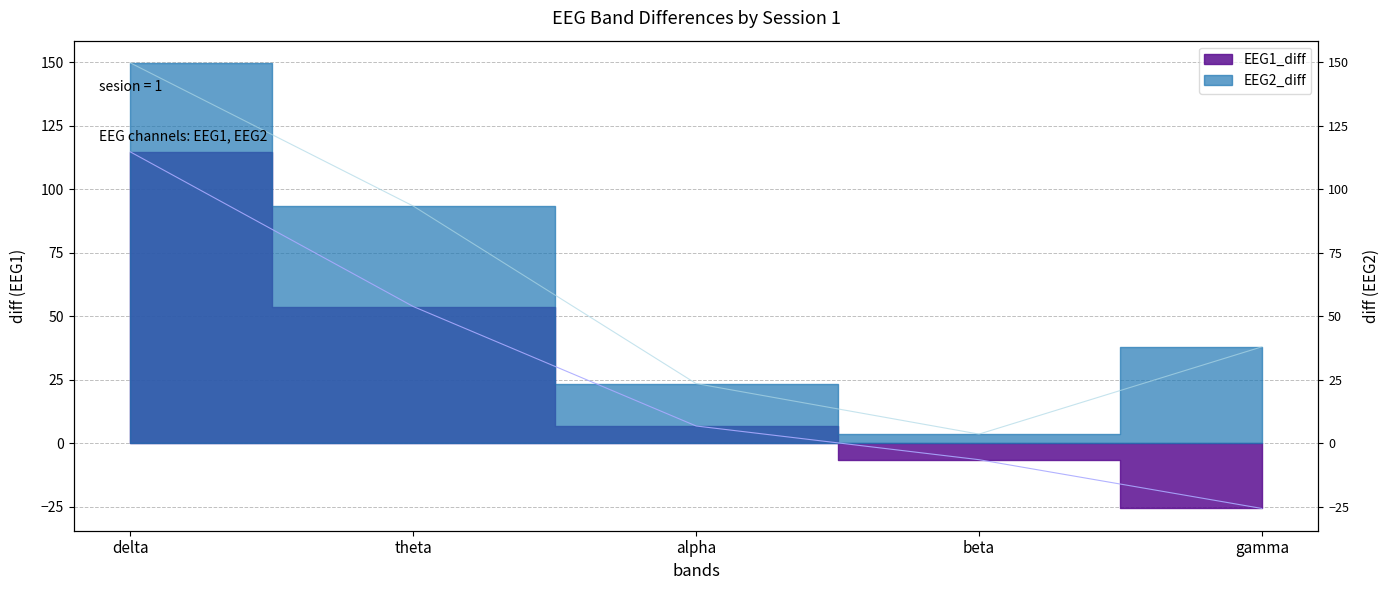

The EEG1_diff series shows -6.5 at beta. True or false?

True